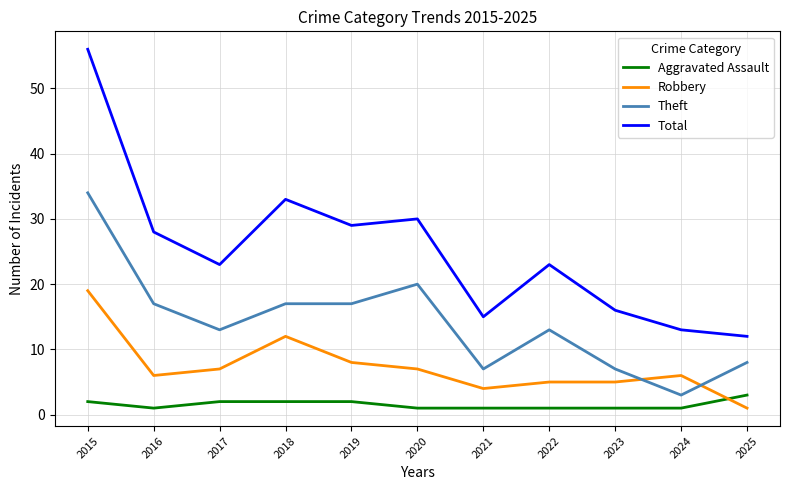

Is the value of Robbery at 2017 greater than the value of Aggravated Assault at 2015?

Yes